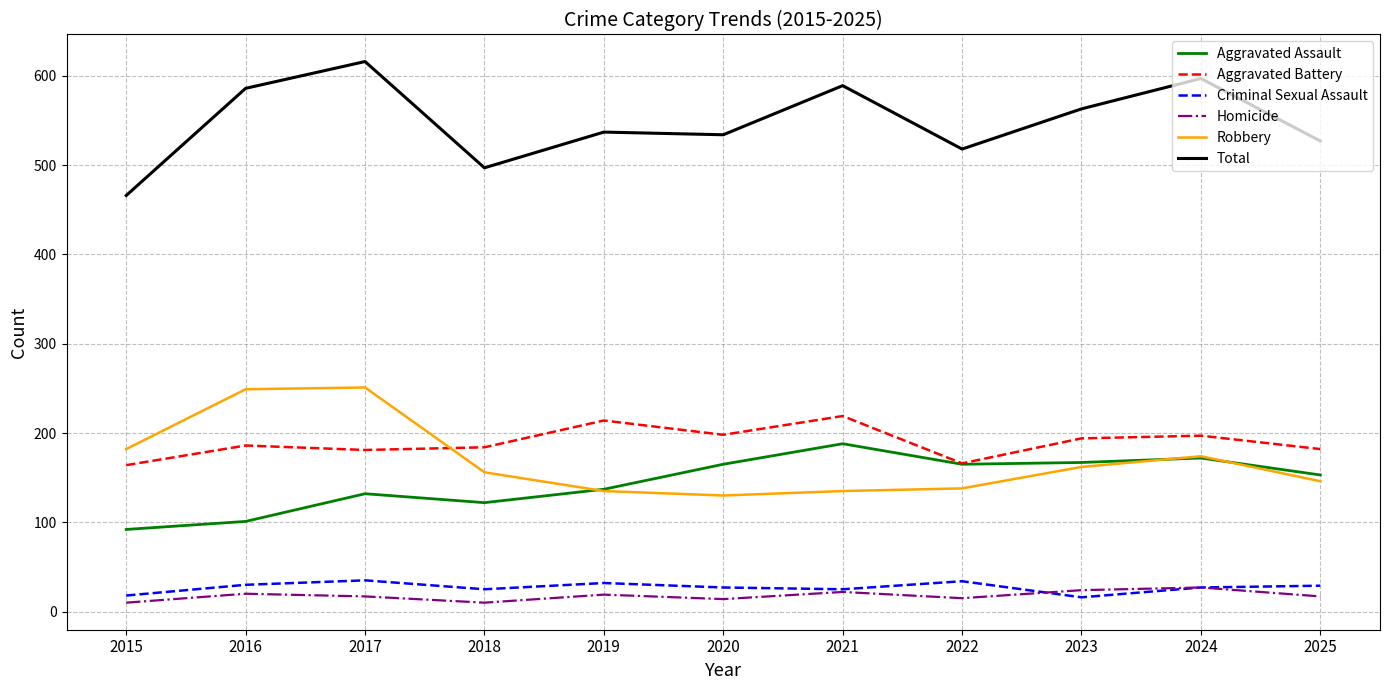

What is the maximum value shown in the chart?

616